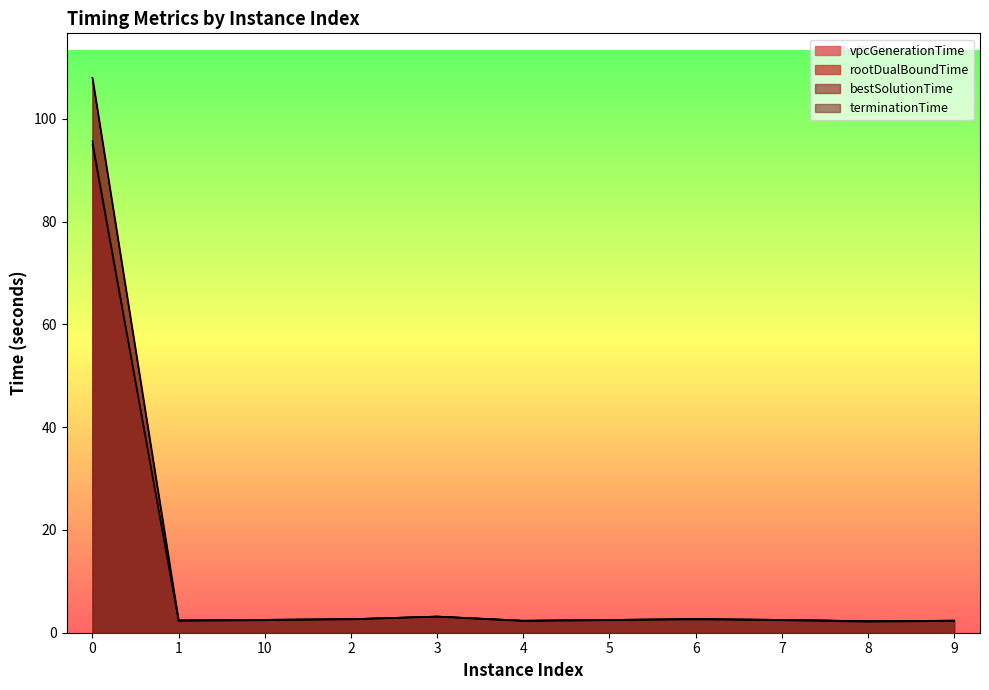

What is the sum of all terminationTime values?

133.4